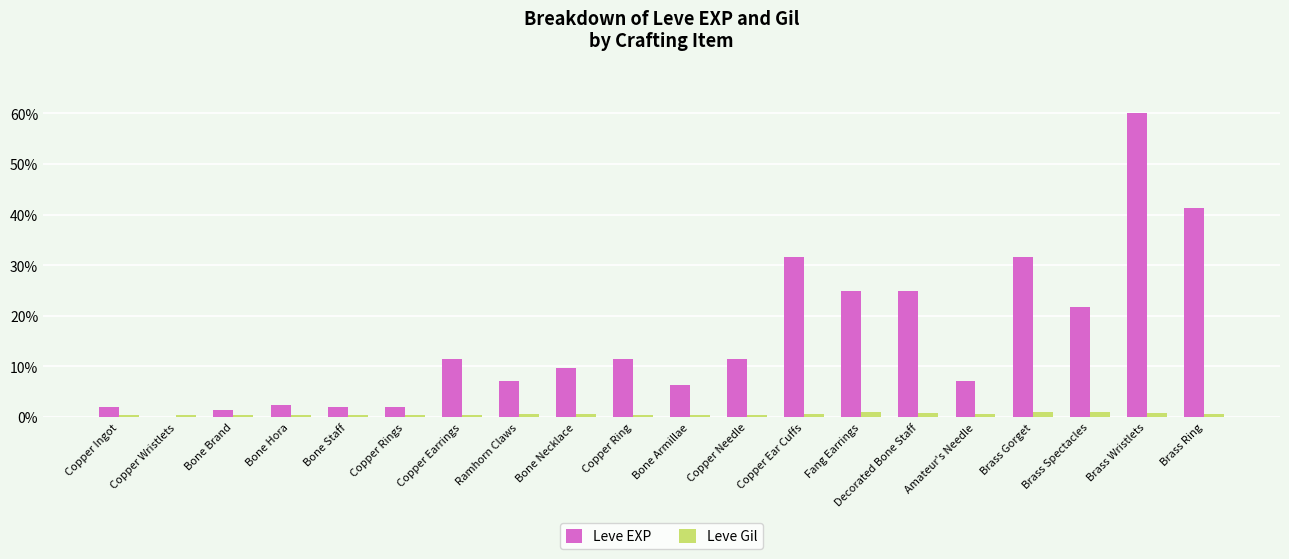

At which label does Leve EXP reach its peak?

Brass Wristlets